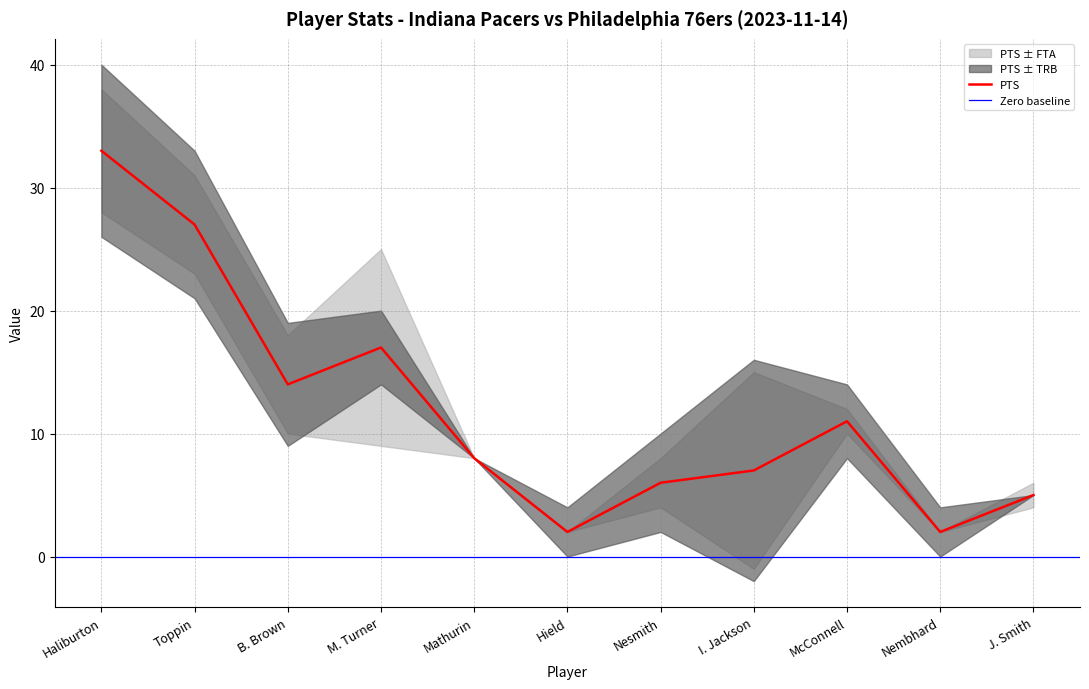

Read the PTS value at J. Smith.

5